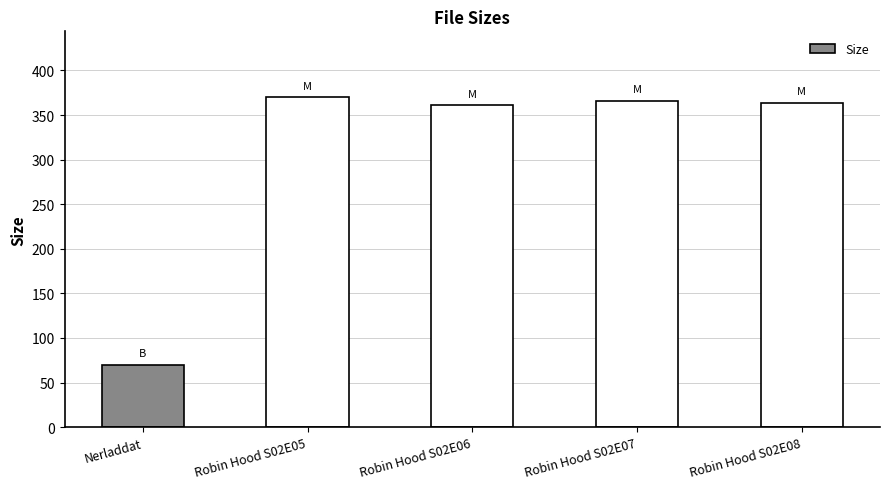

Which category has the lowest value across all series?

Nerladdat